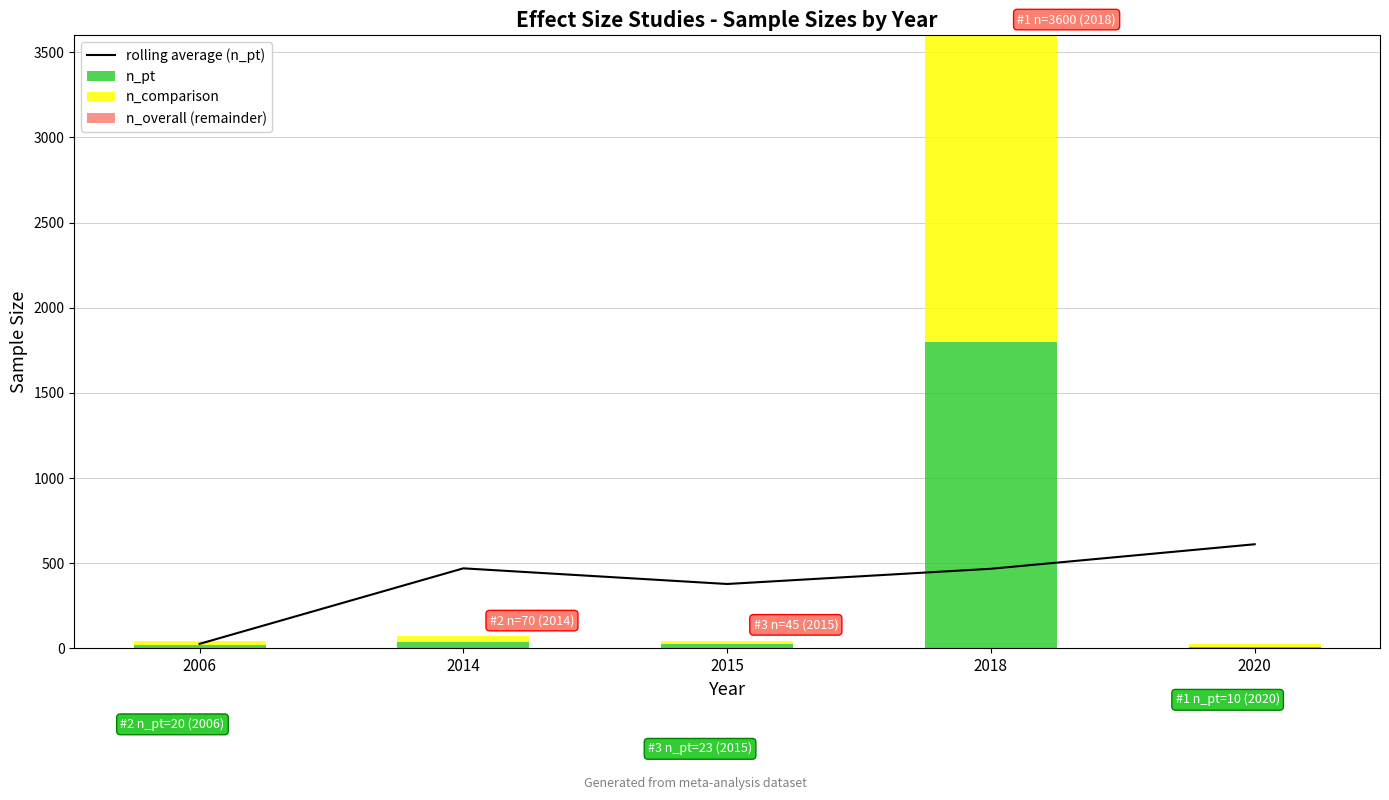

Reading left to right, transcribe all the data shown in this chart.

rolling average (n_pt): 26.0	469.5	377.6	467.0	611.0
n_pt: 20.0	35.0	23.0	1800.0	10.0
n_comparison: 20.0	35.0	22.0	1800.0	13.0
n_overall (remainder): 0.0	0.0	0.0	0.0	0.0